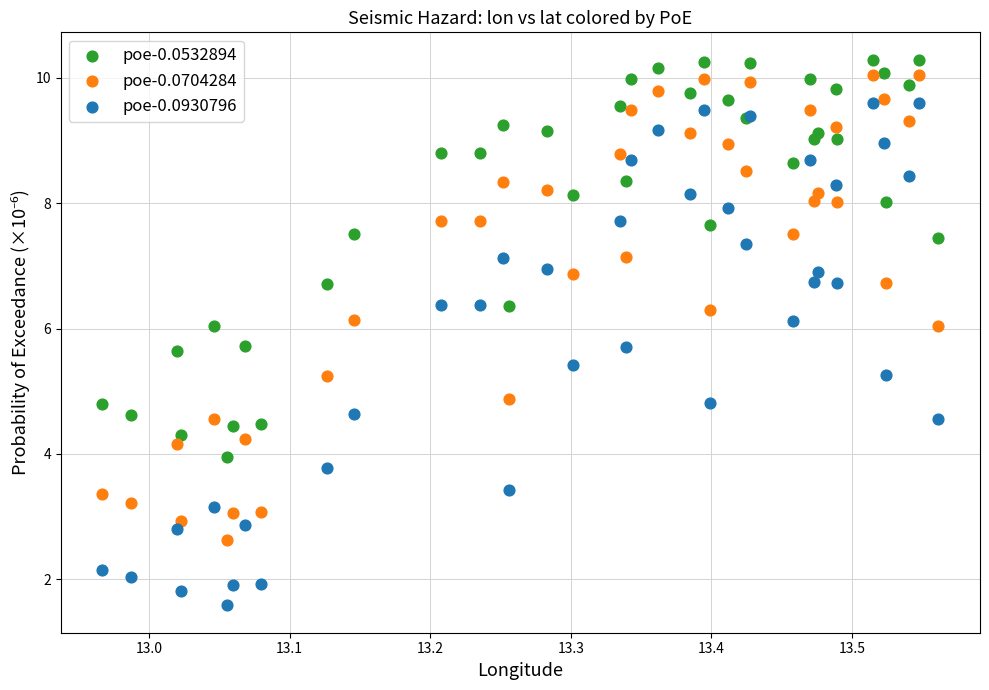

Which series has the largest Y range (max minus min)?

poe-0.0930796